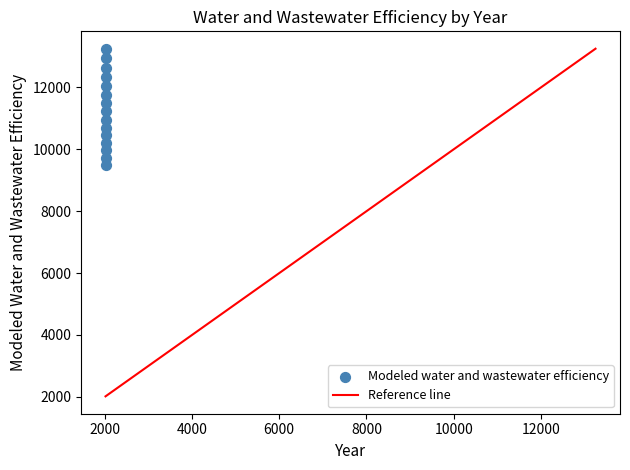

What is the range of X values (max minus min)?

14.0